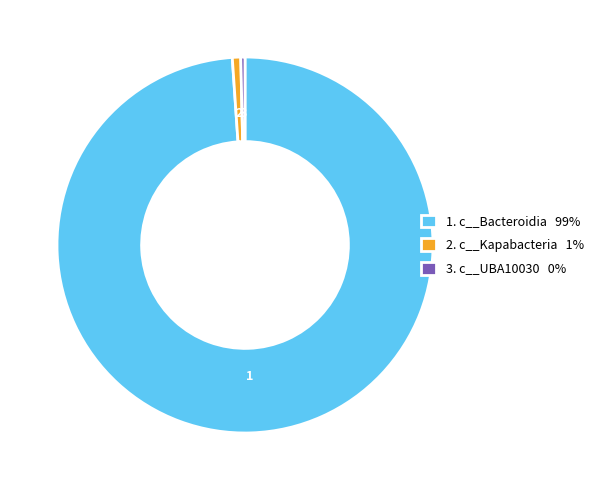

Between 3. c__UBA10030 0% and 1. c__Bacteroidia 99%, which is larger?

1. c__Bacteroidia 99%